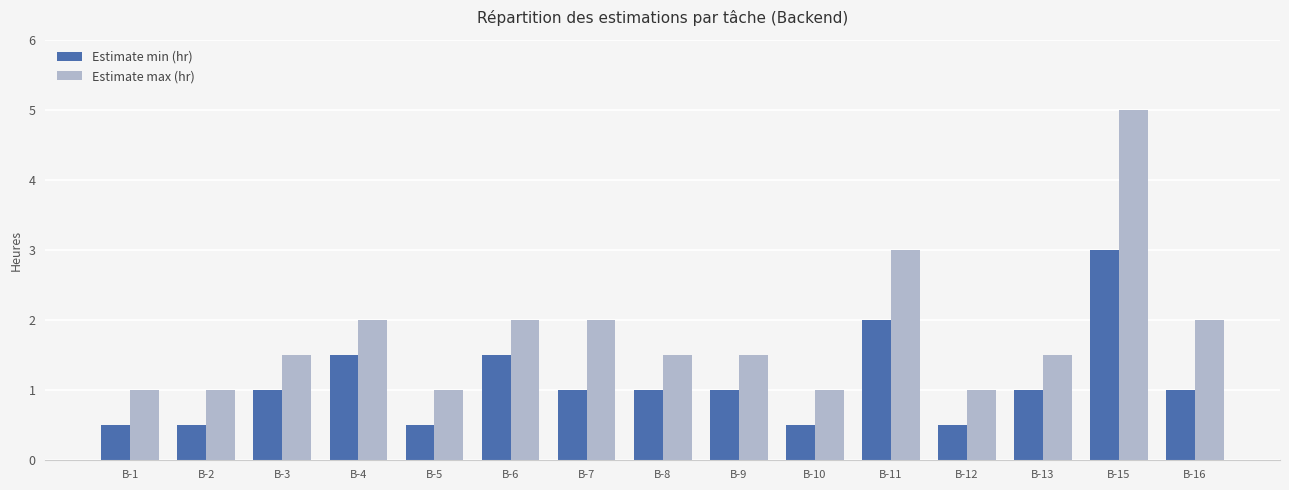

What is the difference between the Estimate max (hr) values at B-9 and B-5?

0.5